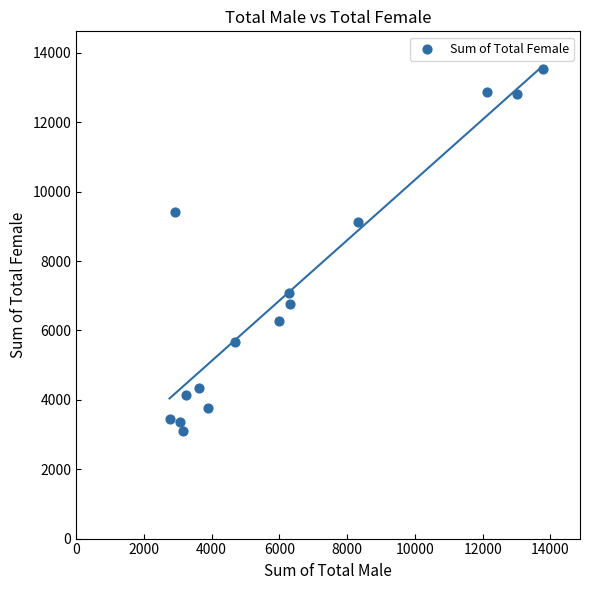

What is the range of X values (max minus min)?

11013